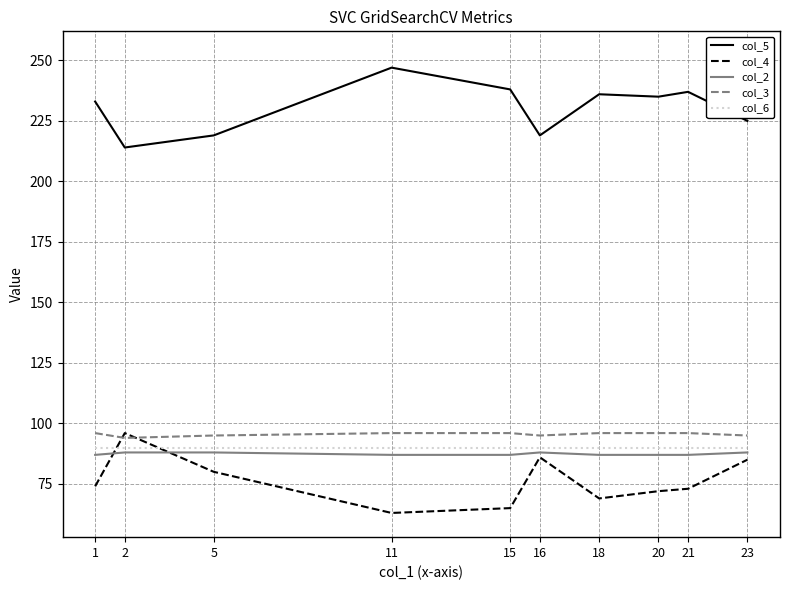

The value of col_6 at 20 is 90. True or false?

True